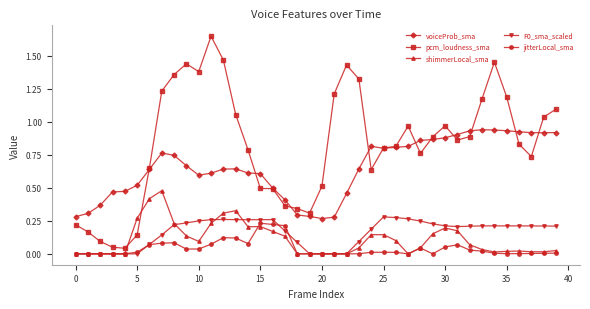

Which series has the largest total across all categories?

pcm_loudness_sma